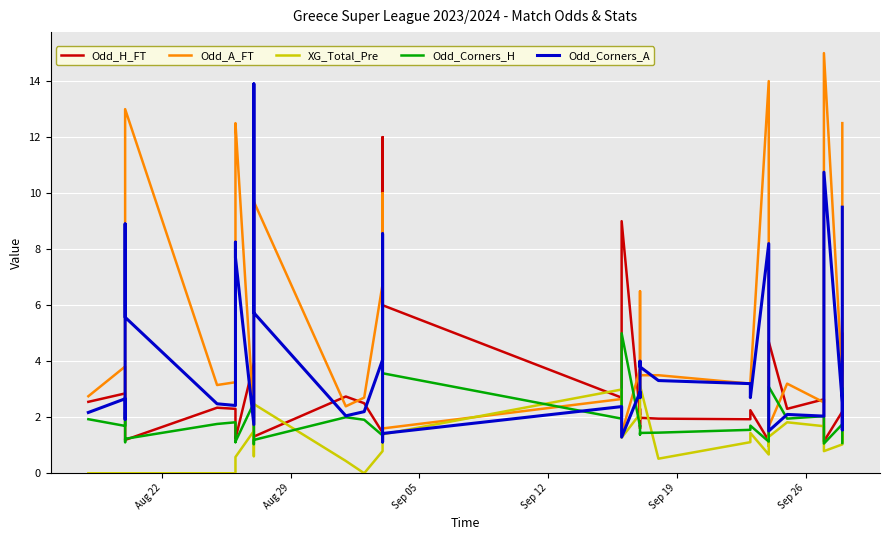

What are all the series names shown in the legend?

Odd_H_FT, Odd_A_FT, XG_Total_Pre, Odd_Corners_H, Odd_Corners_A